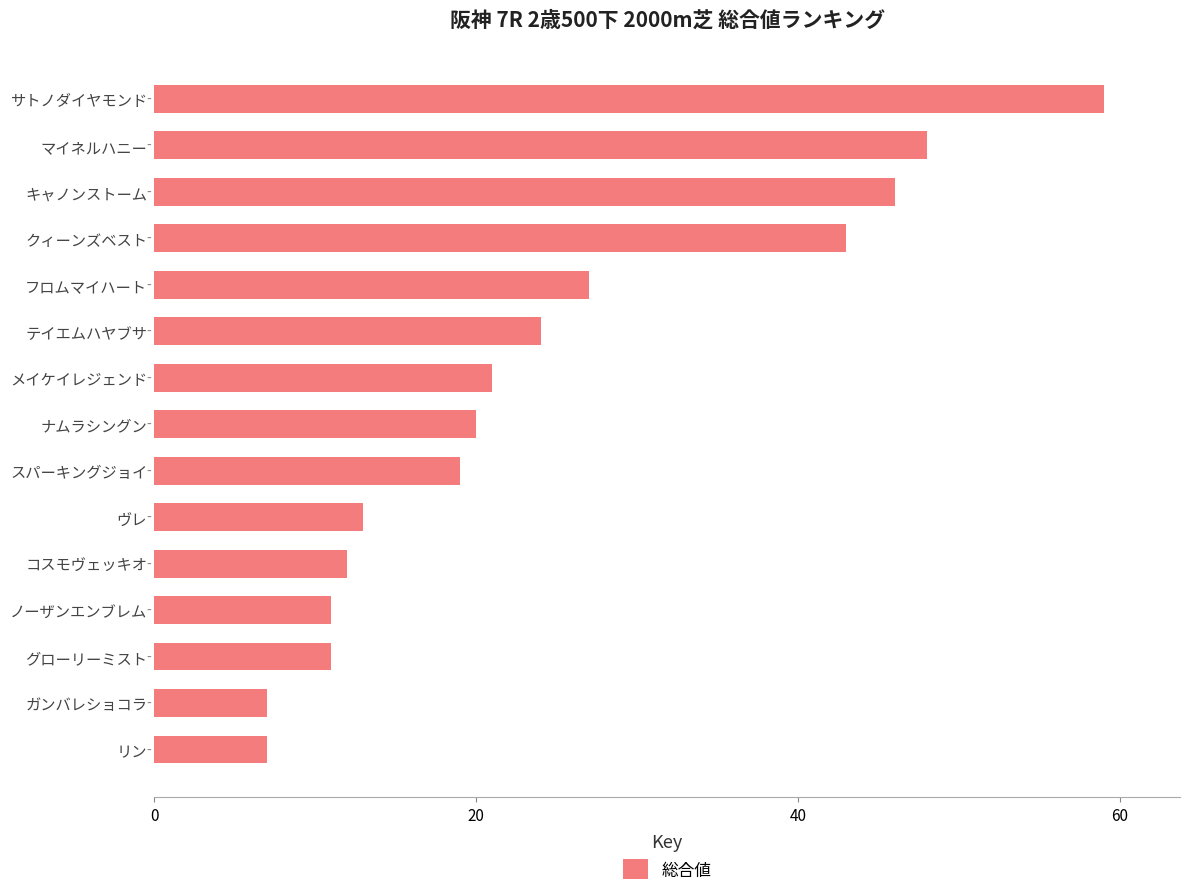

The chart shows a value of 13 at ヴレ. True or false?

True